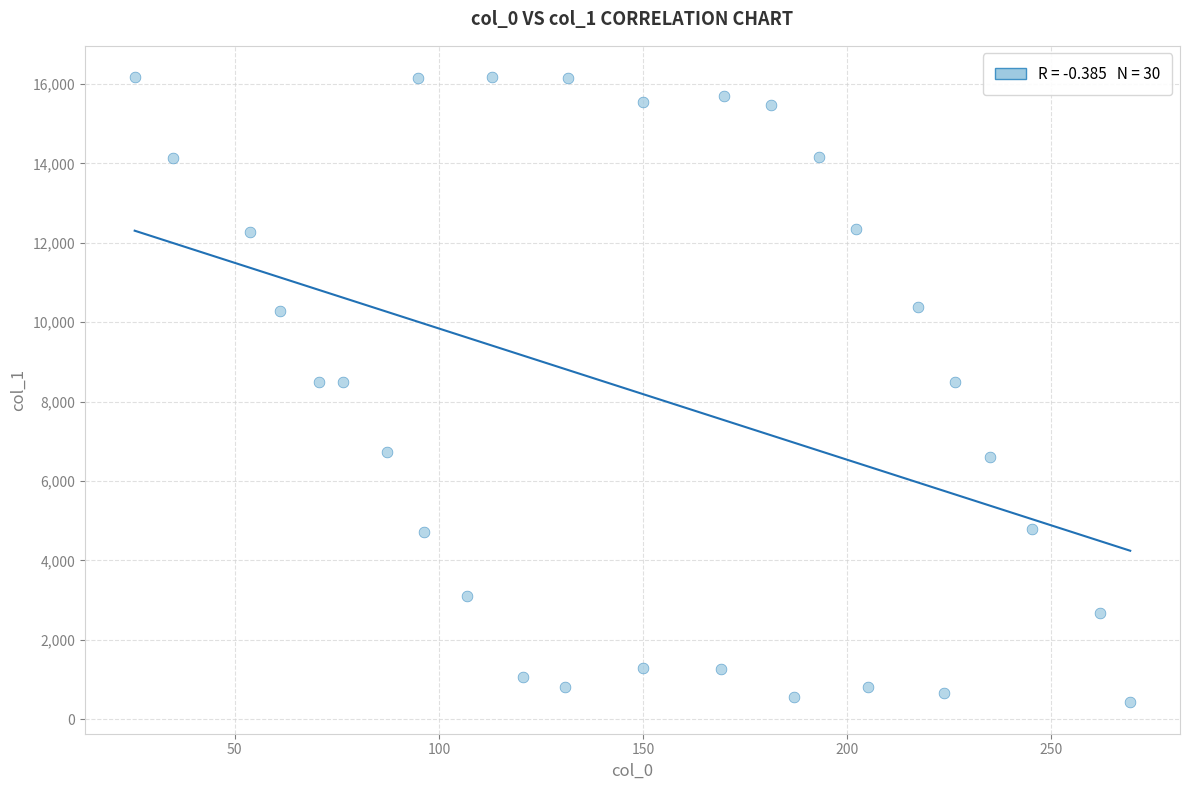

What is the range of Y values (max minus min)?

15746.4